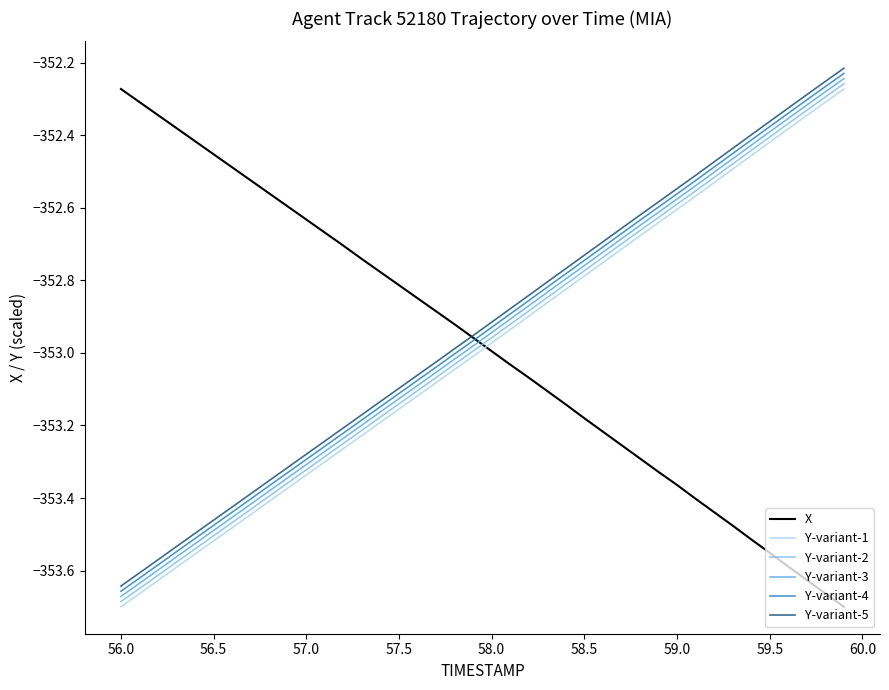

True or false: Y-variant-5 and Y-variant-3 intersect in this chart.

False